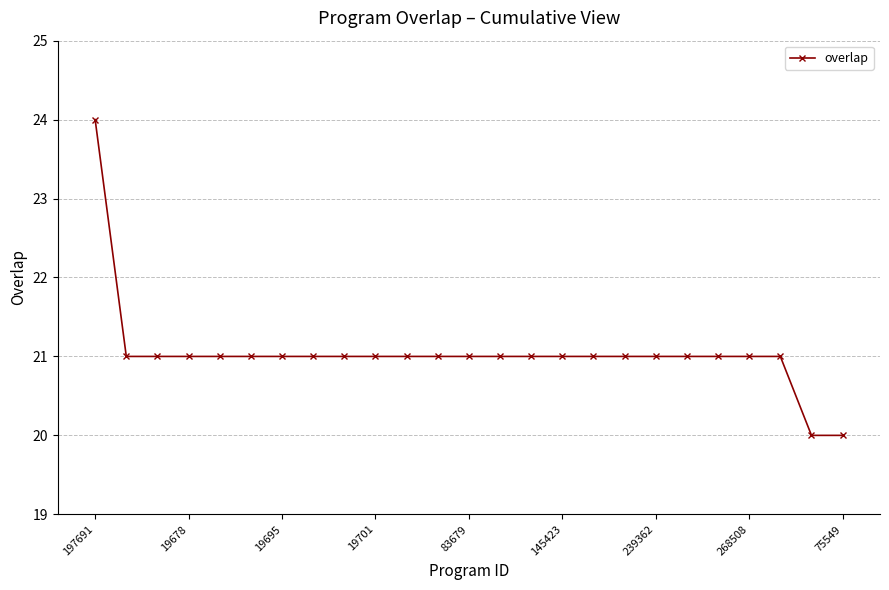

What is the maximum value shown in the chart?

24